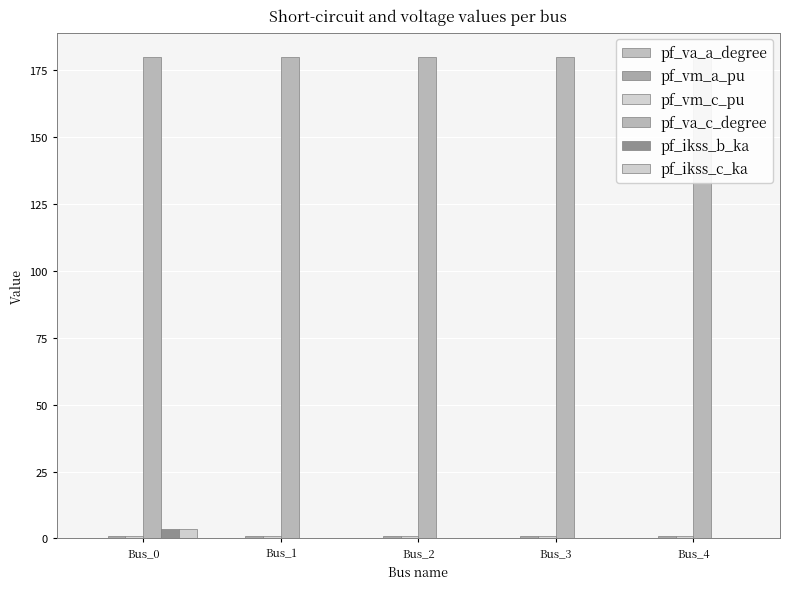

How many distinct data groups are displayed?

6